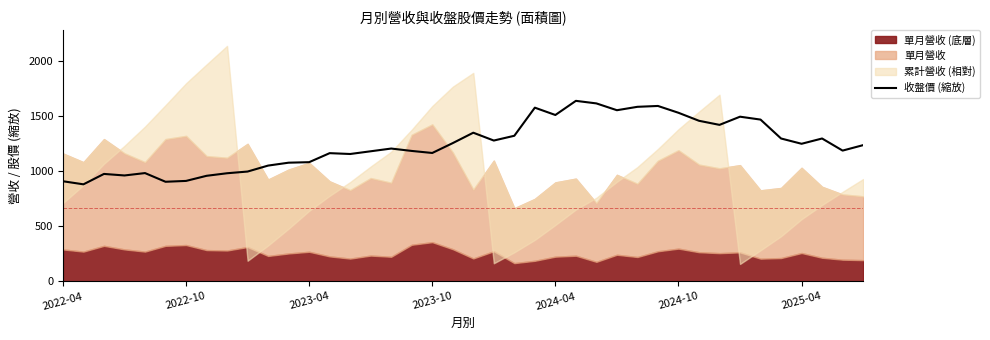

What is the difference between the second highest and minimum values?

732.8